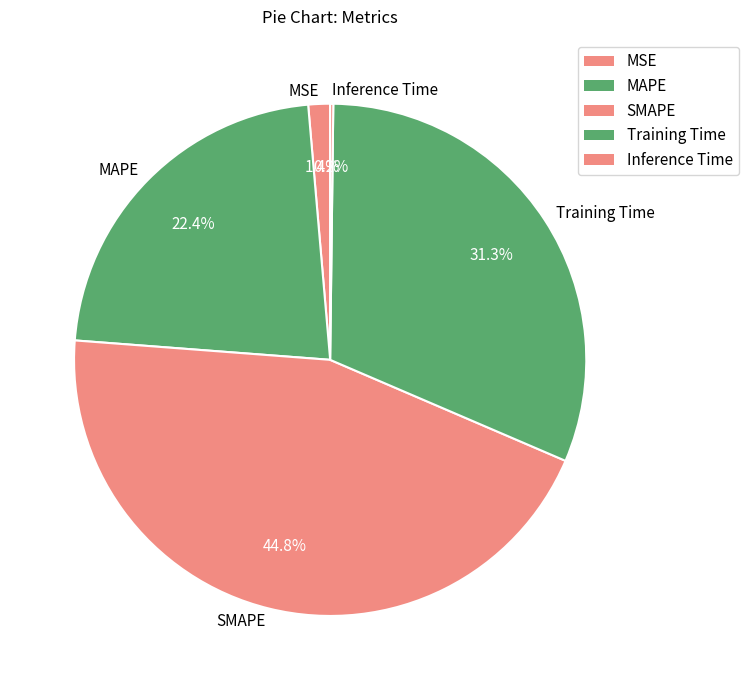

Between SMAPE and MAPE, which is larger?

SMAPE